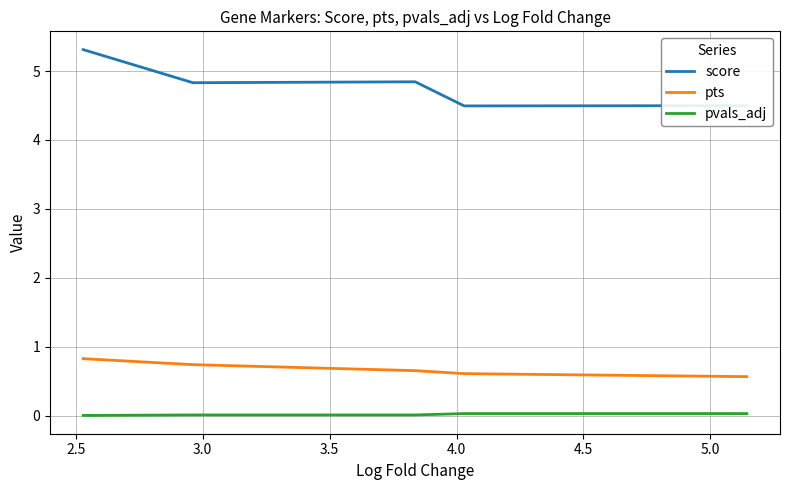

At 3.5, list the series in order from smallest to largest.

pvals_adj, pts, score